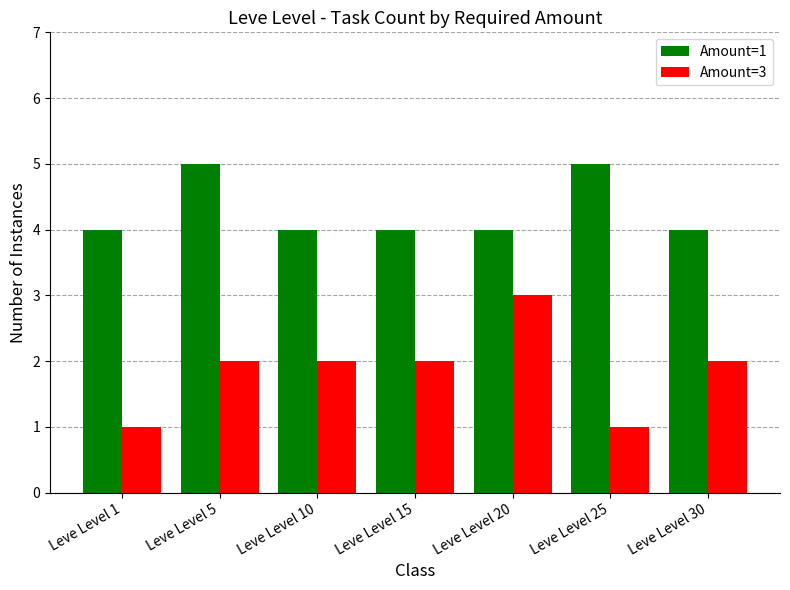

The value of Amount=3 at Leve Level 20 is 3. True or false?

True